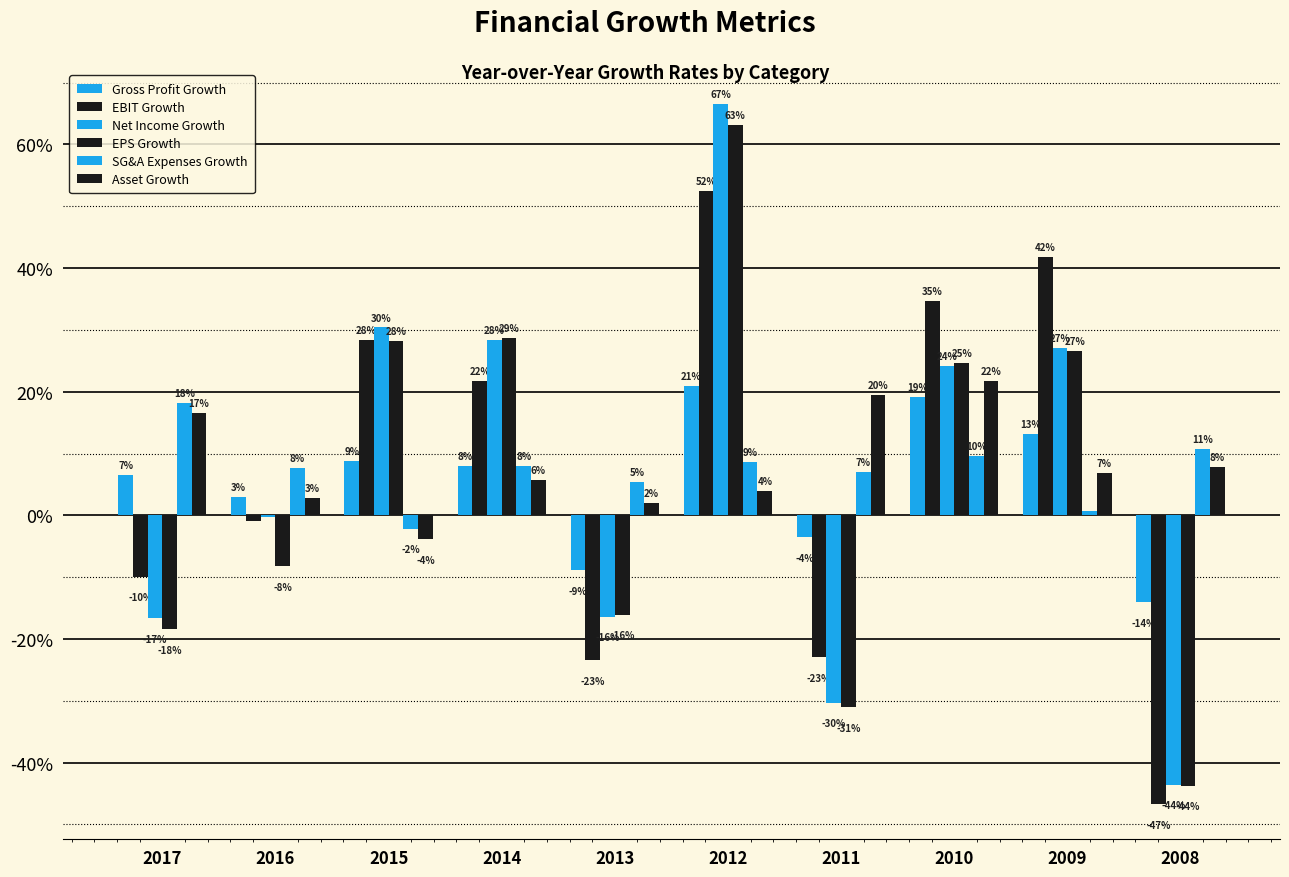

Are the bars horizontal?

No